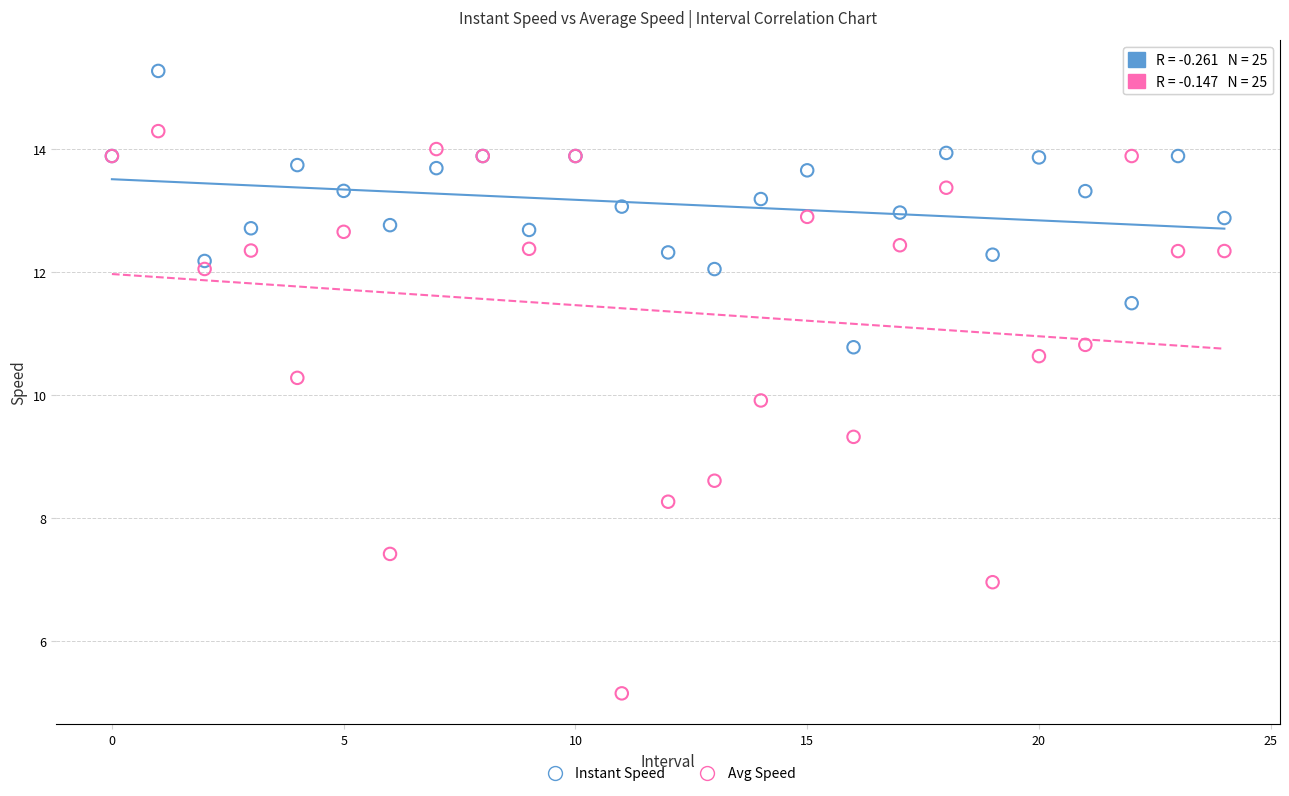

Which series contains the highest Y value?

Instant Speed